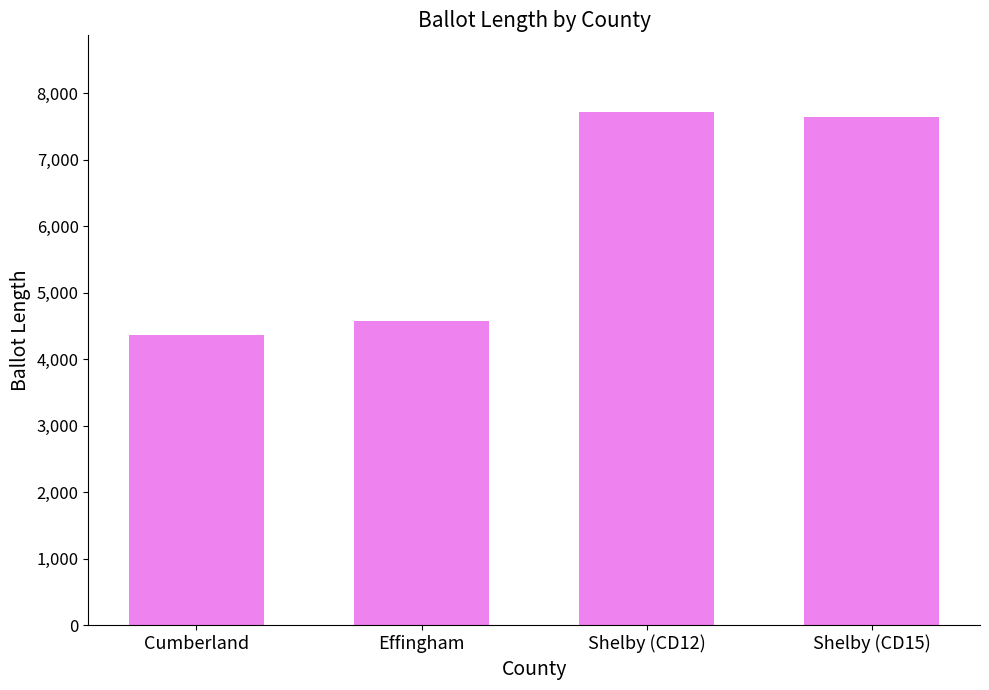

At which label is the value closest to 6034?

Effingham